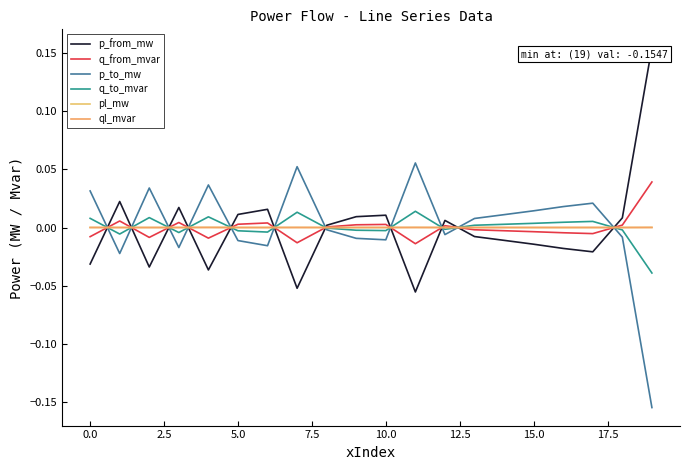

Does the chart display data point markers on the line(s)?

No